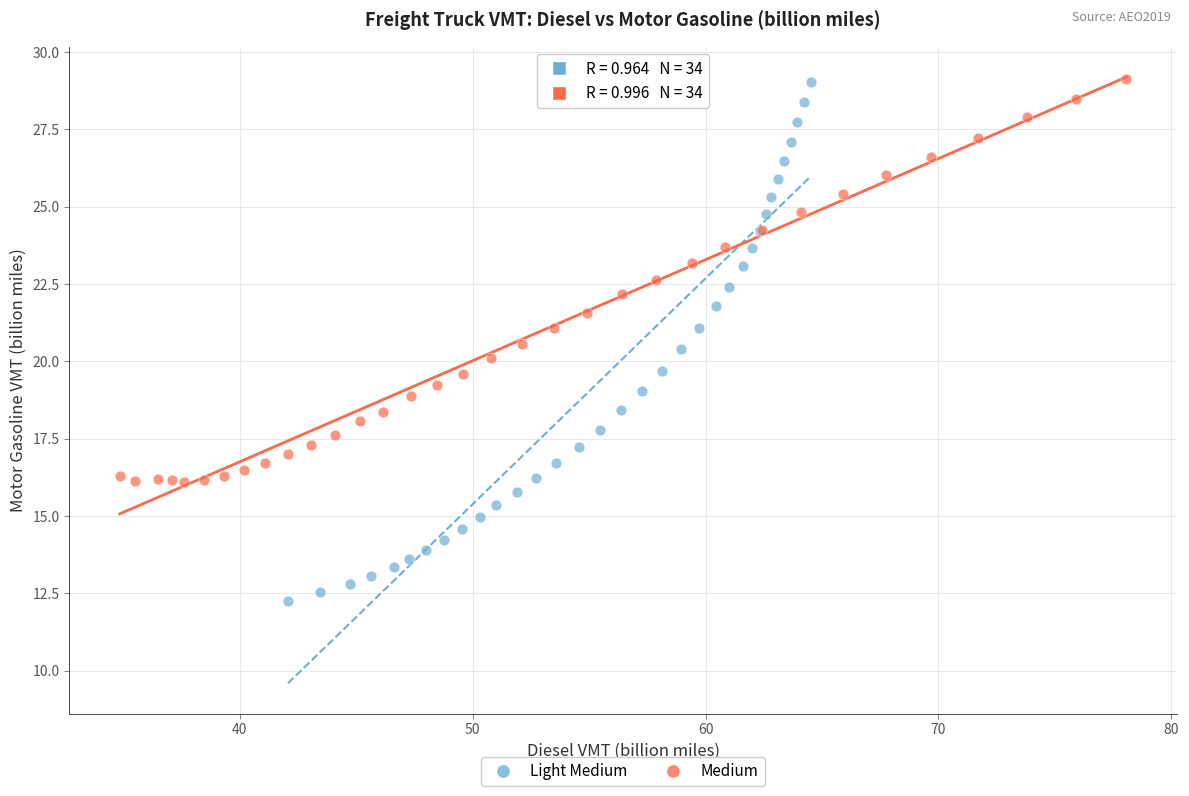

Which series reaches the minimum Y coordinate?

Light Medium